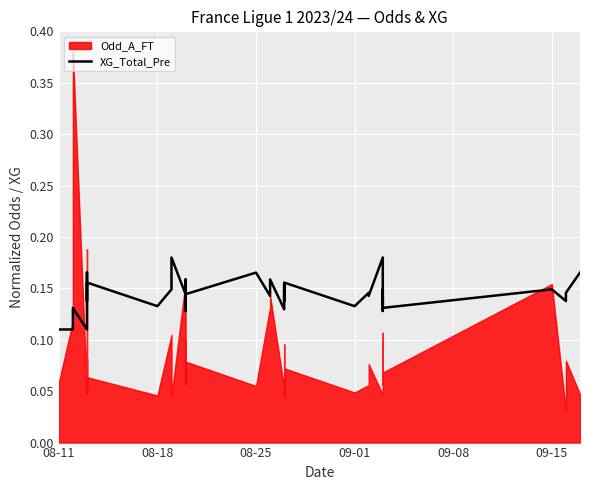

What is the value of the 4th point from the left?

0.1